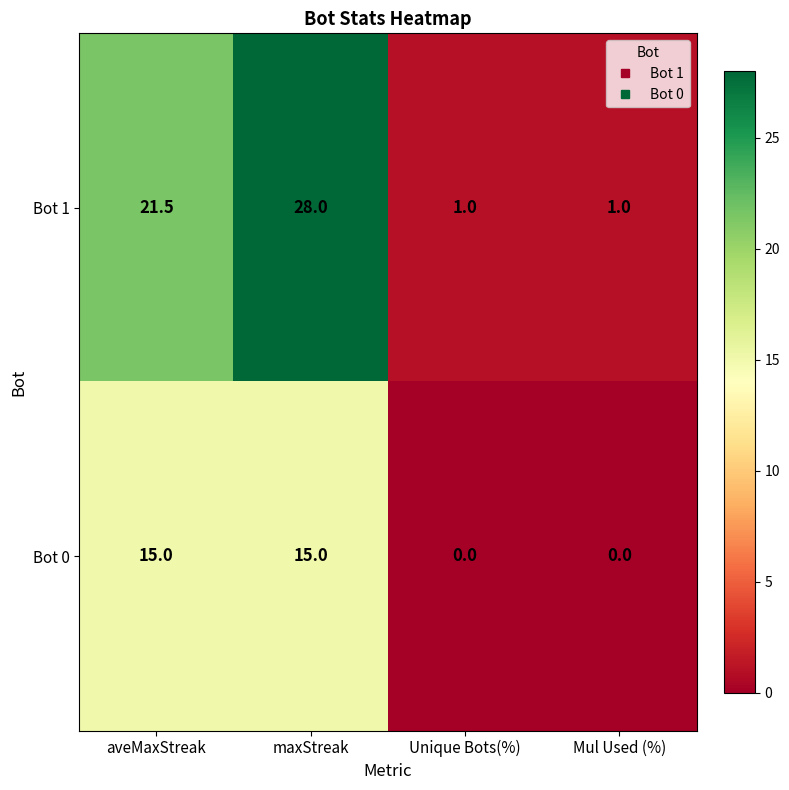

Rank the series at aveMaxStreak from lowest to highest value.

Bot 0, Bot 1